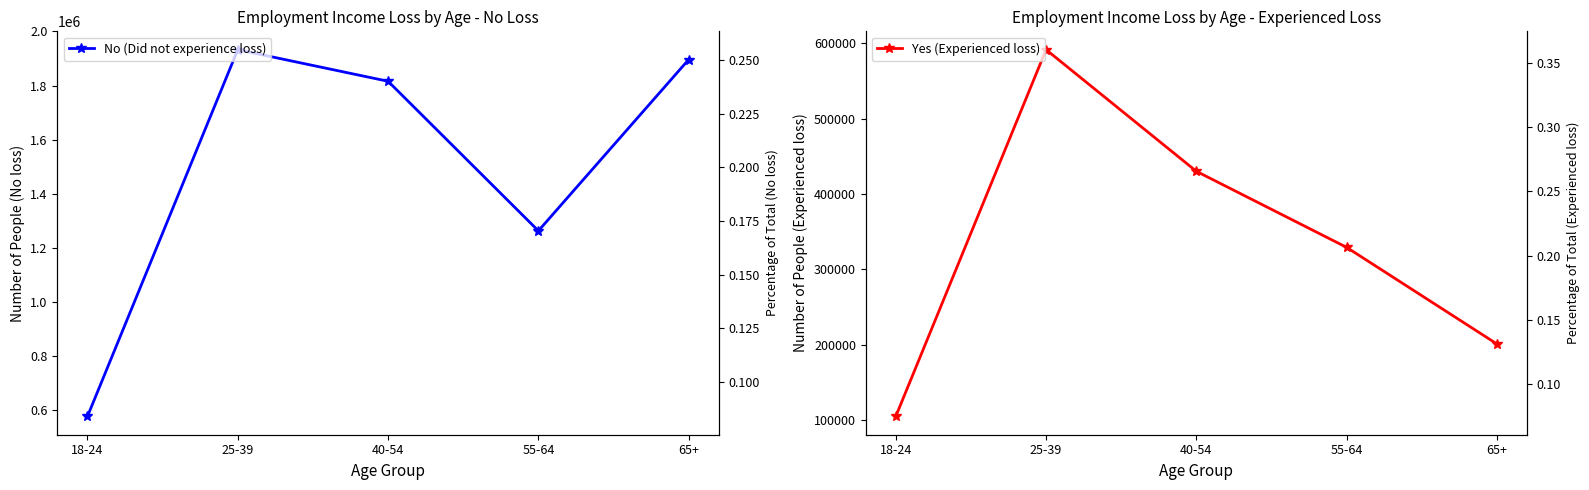

Where is Yes (Experienced loss) nearest to the value 348097?

55-64